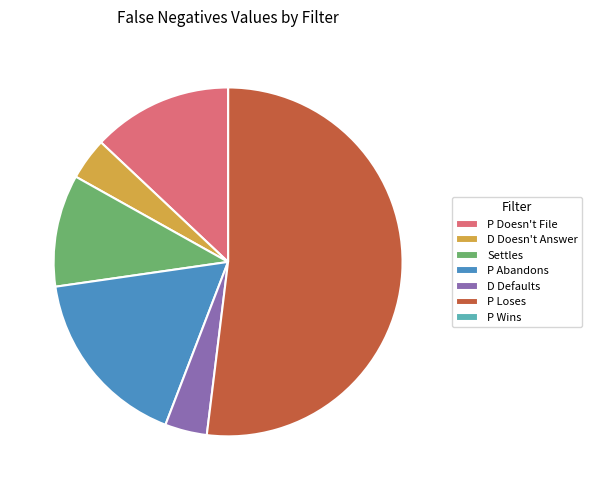

Is there a majority slice in this chart?

Yes